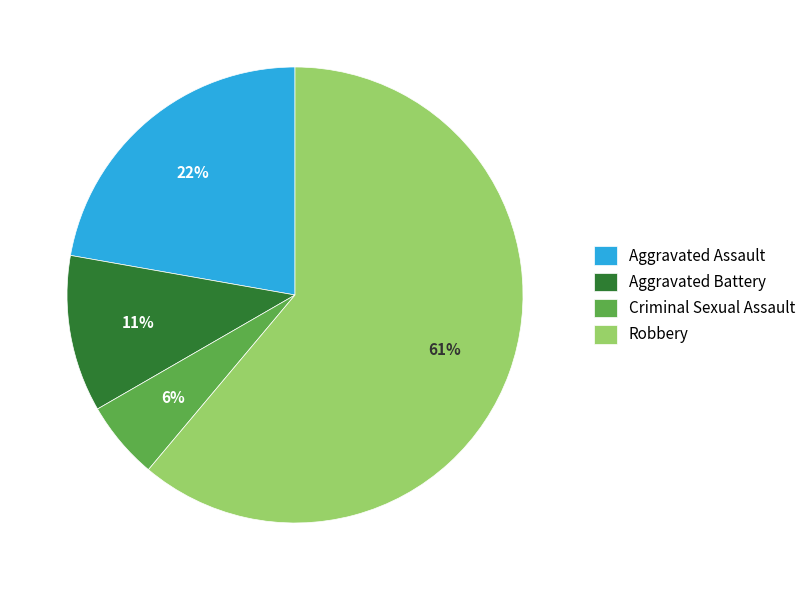

Rank the categories by value from highest to lowest.

Robbery, Aggravated Assault, Aggravated Battery, Criminal Sexual Assault